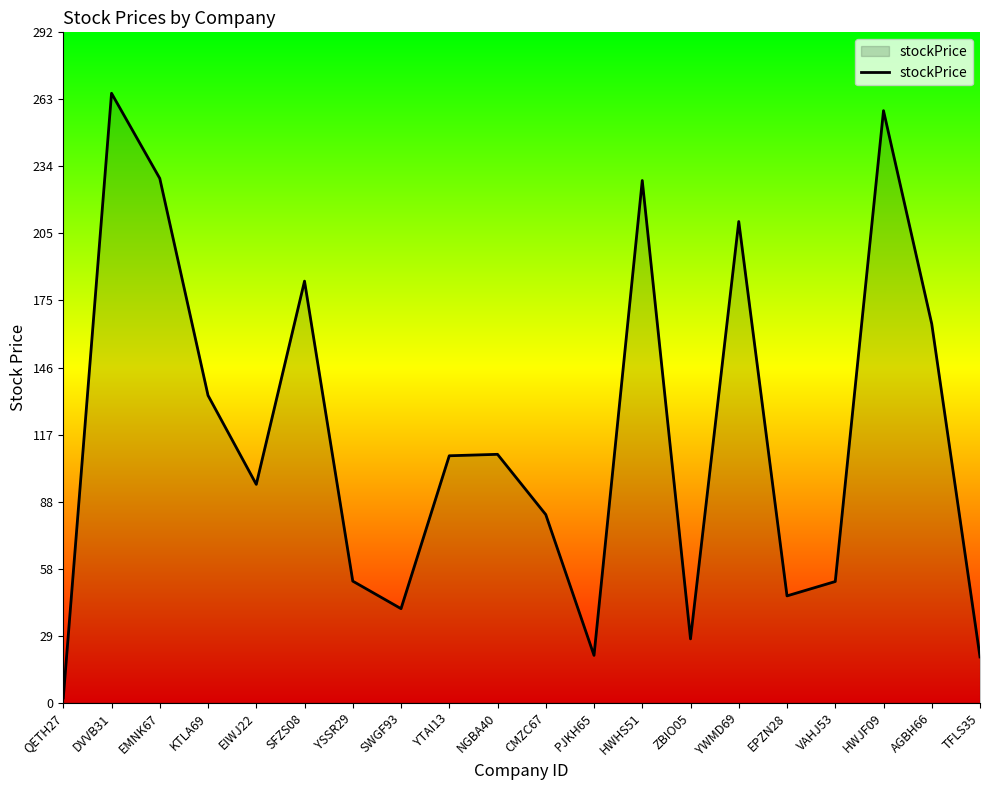

Read the value at ZBIO05.

27.8